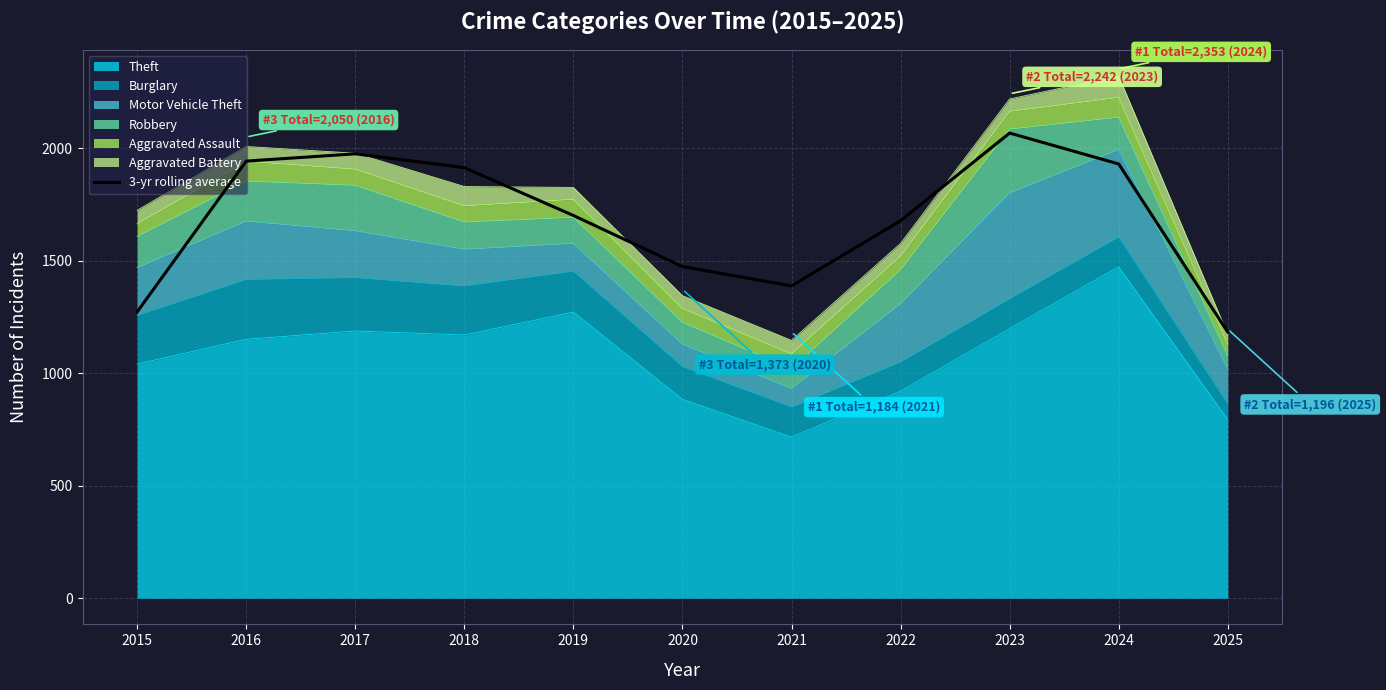

What is the average value?

1684.4